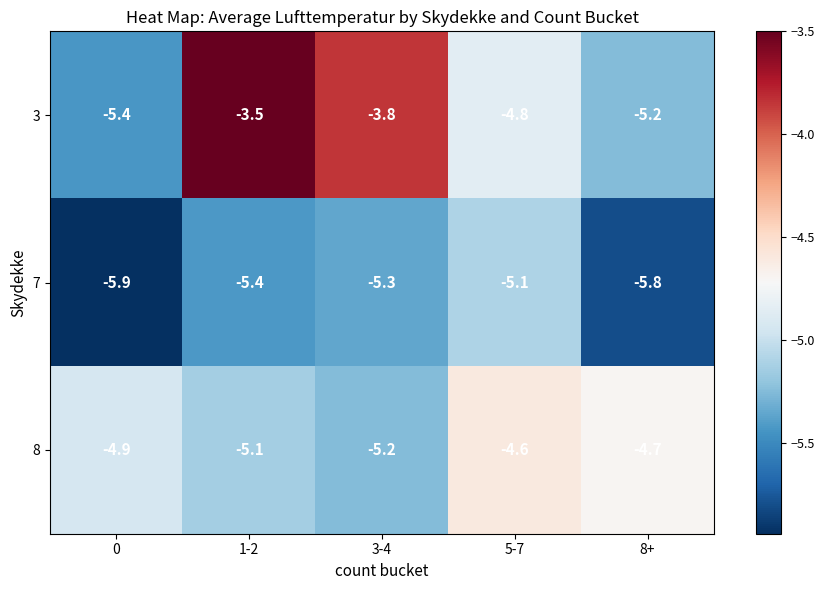

At 8+, list the series in order from smallest to largest.

7, 3, 8